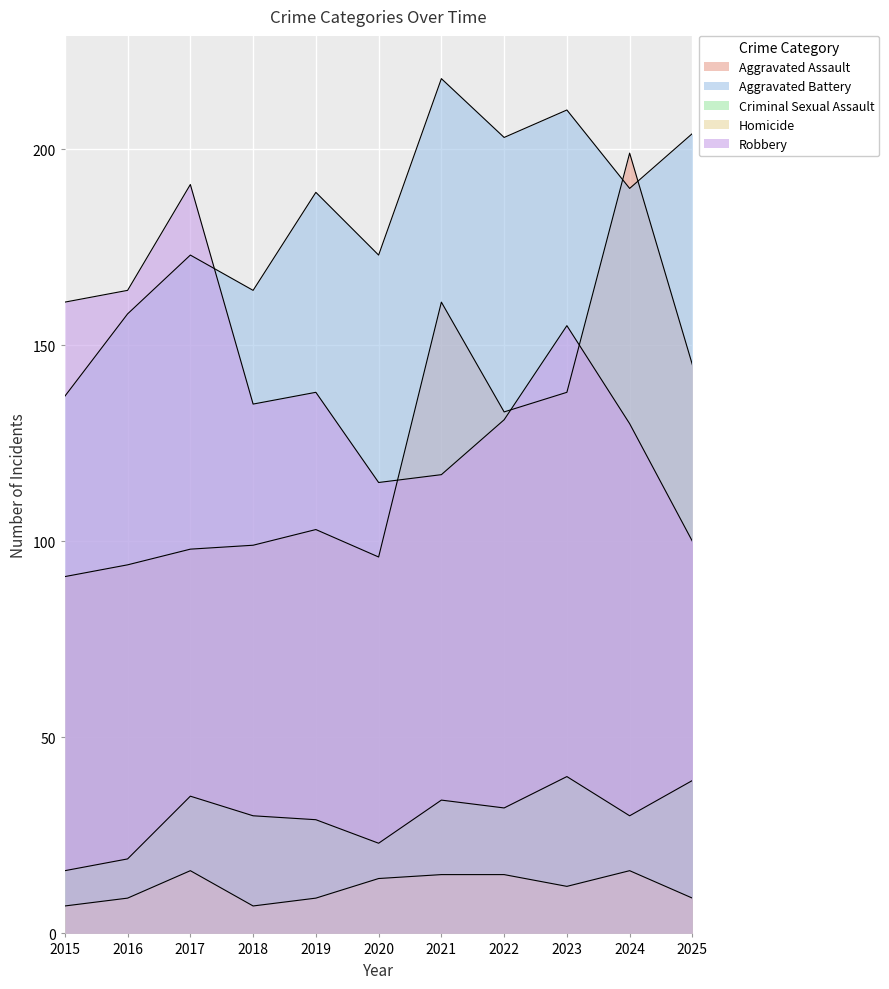

Which has a higher value, 2022 or 2017?

2022